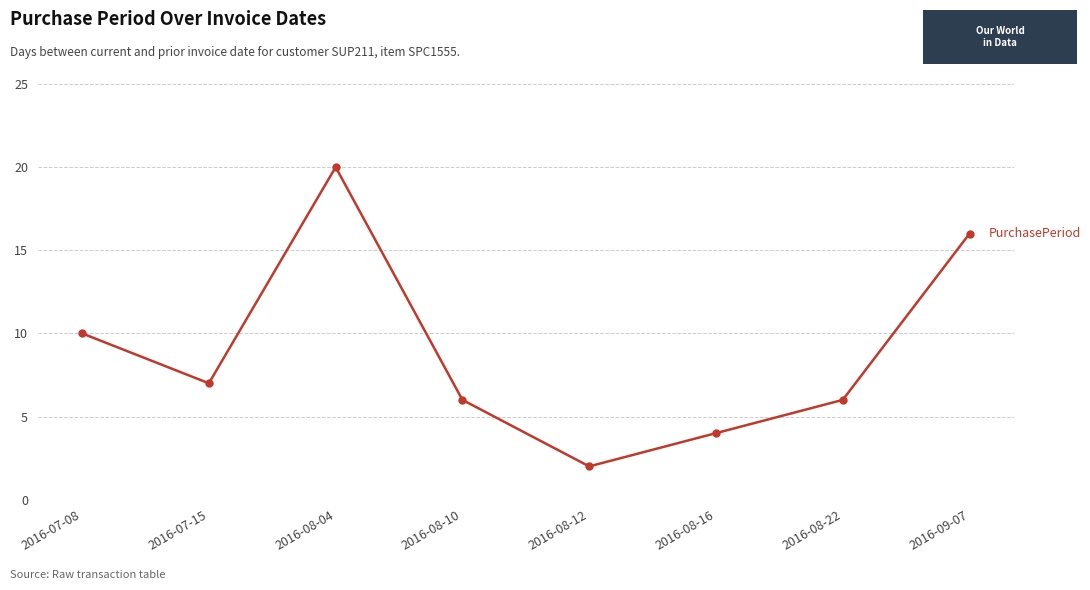

What position from the left is 2016-08-22?

7